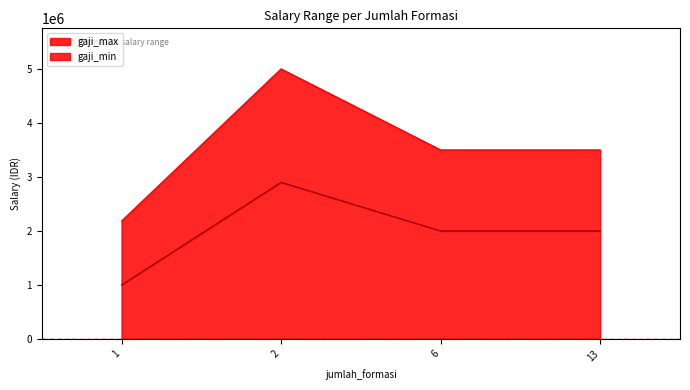

Rank the categories by gaji_min value from lowest to highest.

1, 6, 13, 2